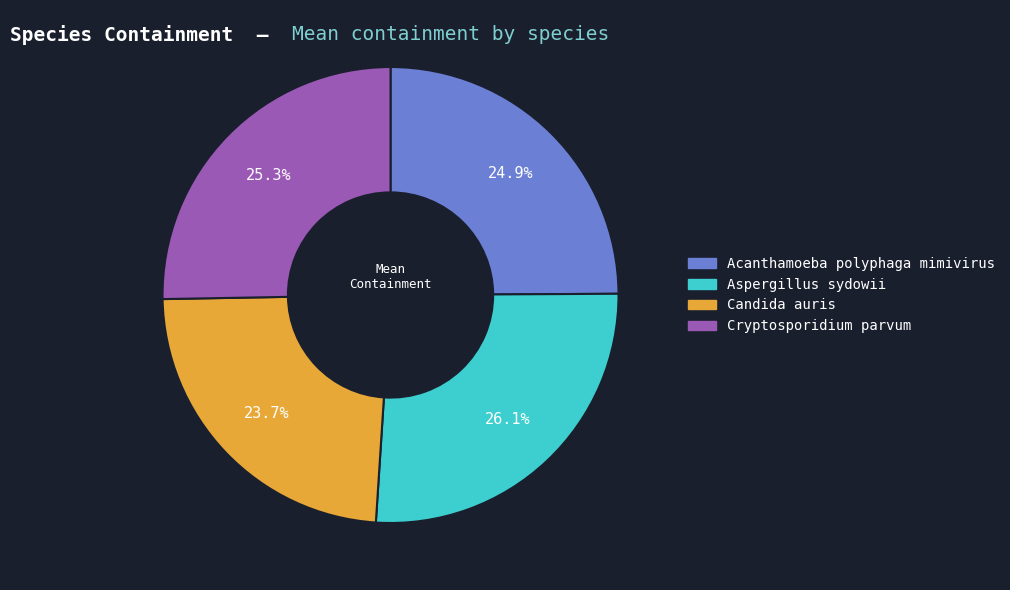

To the nearest percent, what percentage of the pie is Aspergillus sydowii?

26%